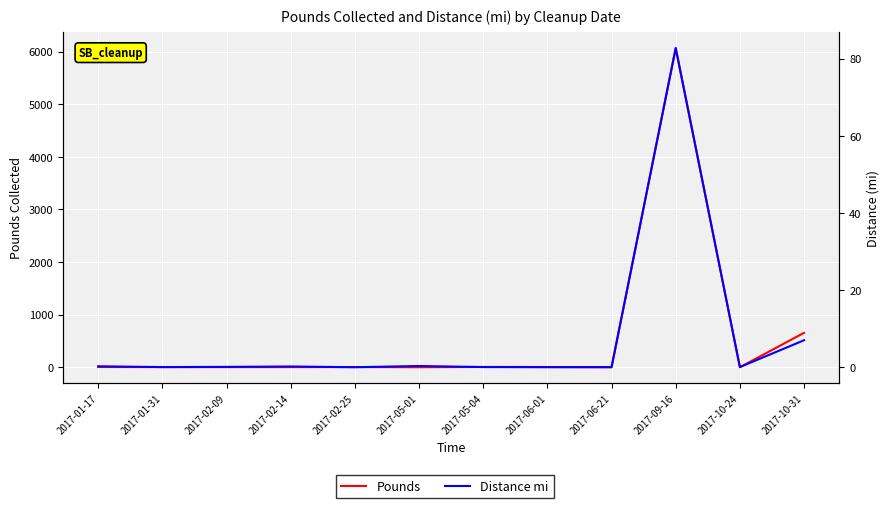

What is the approximate value of Pounds at 2017-06-01?

4.3